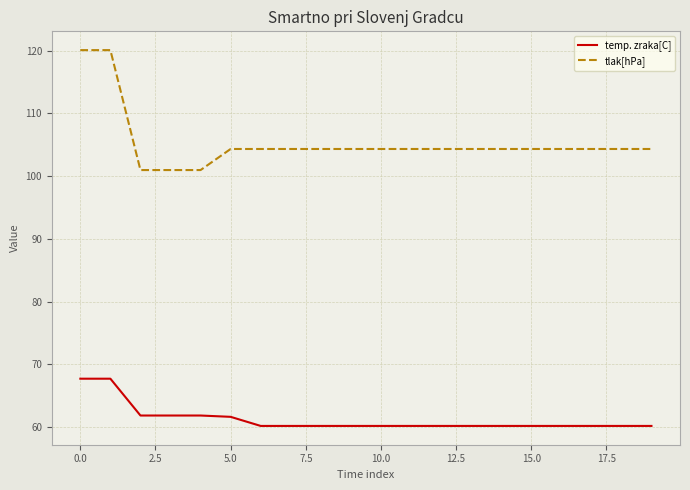

What is the difference between the maximum and minimum values in the tlak[hPa] series?

19.1